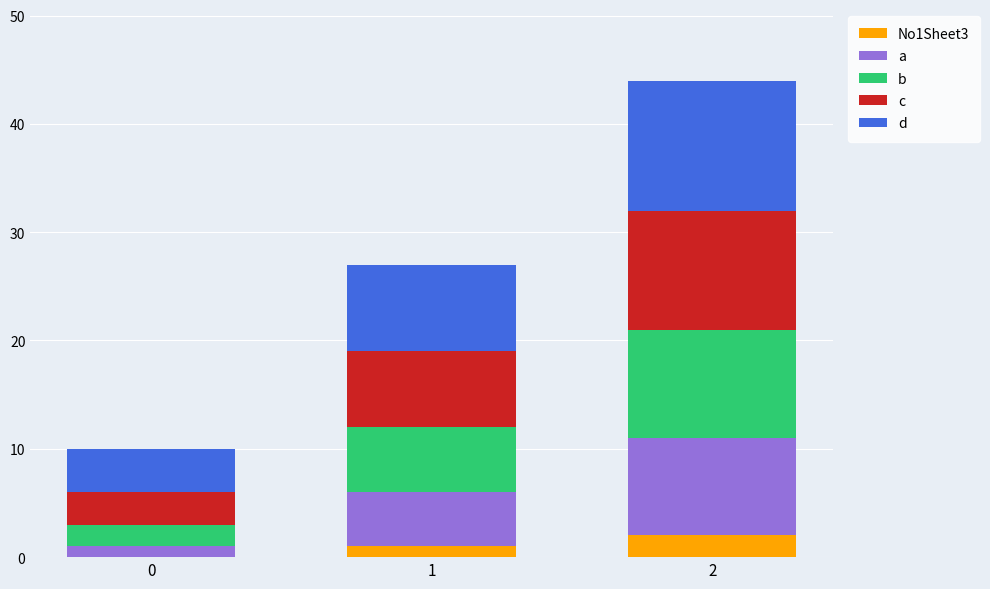

What are all the series names shown in the legend?

No1Sheet3, a, b, c, d